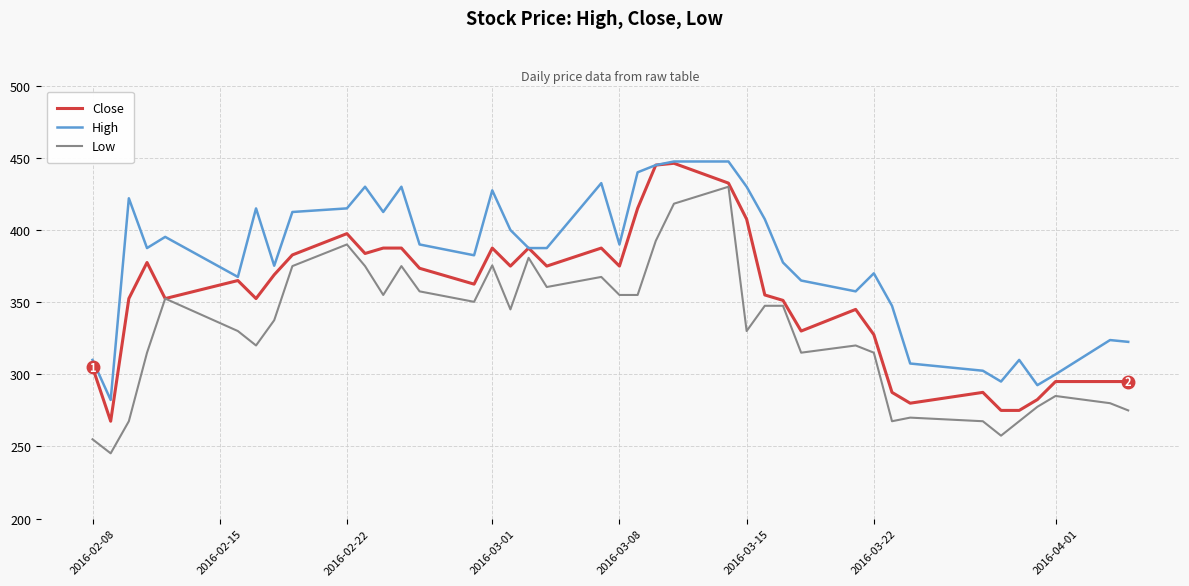

True or false: High and Low intersect in this chart.

False